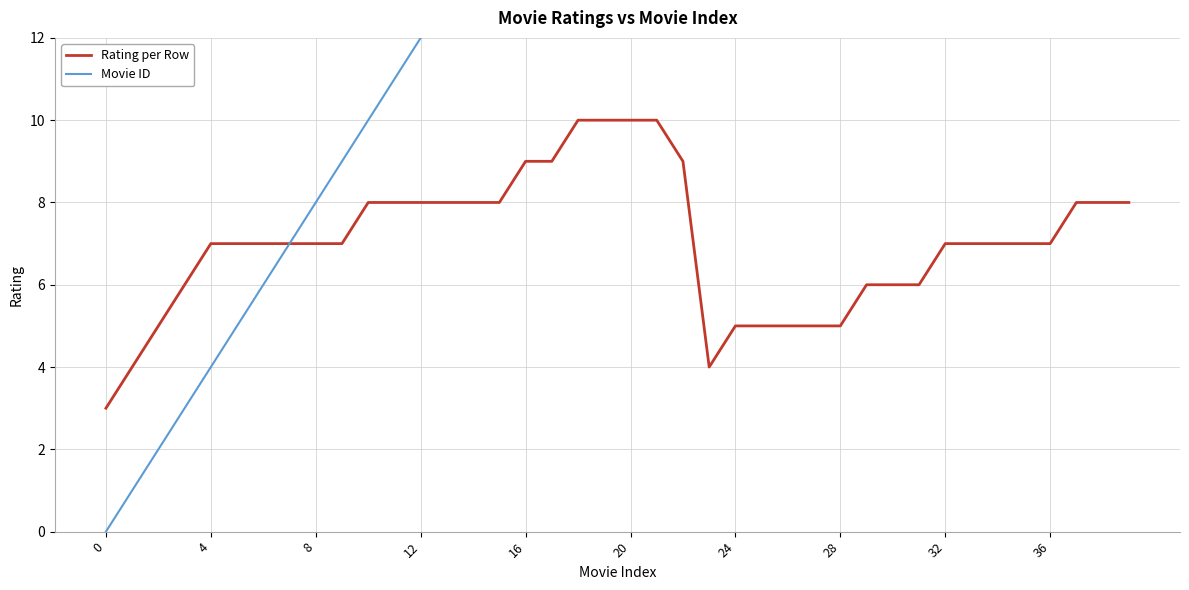

How many interior local valleys does the Rating per Row series have?

1